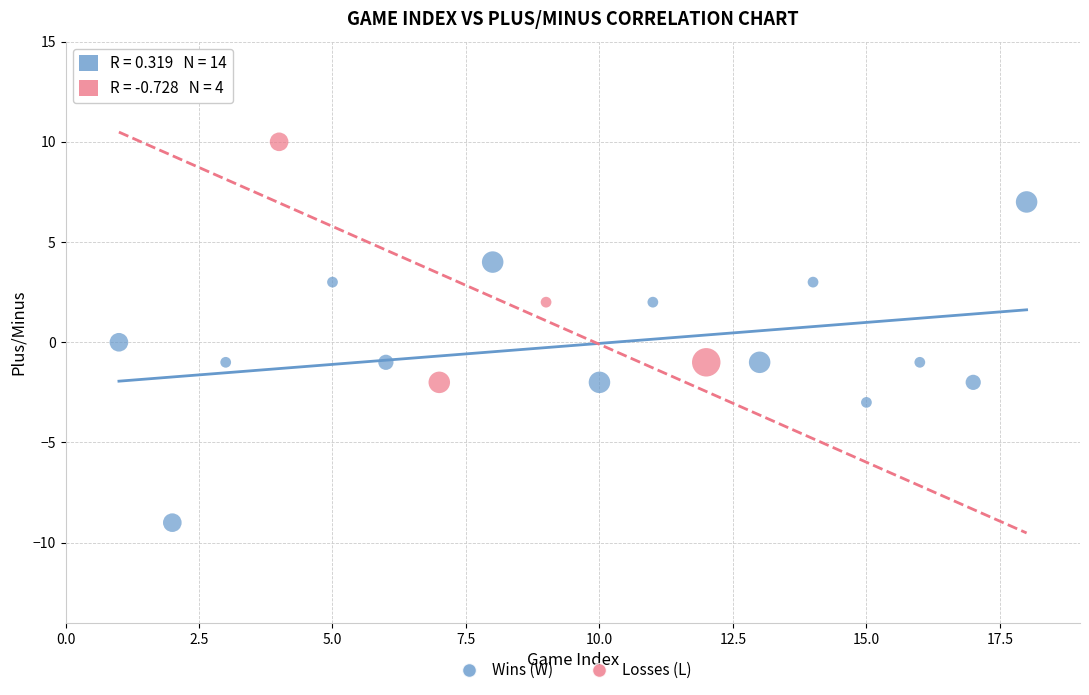

Which series has the widest spread of Y values?

Wins (W)